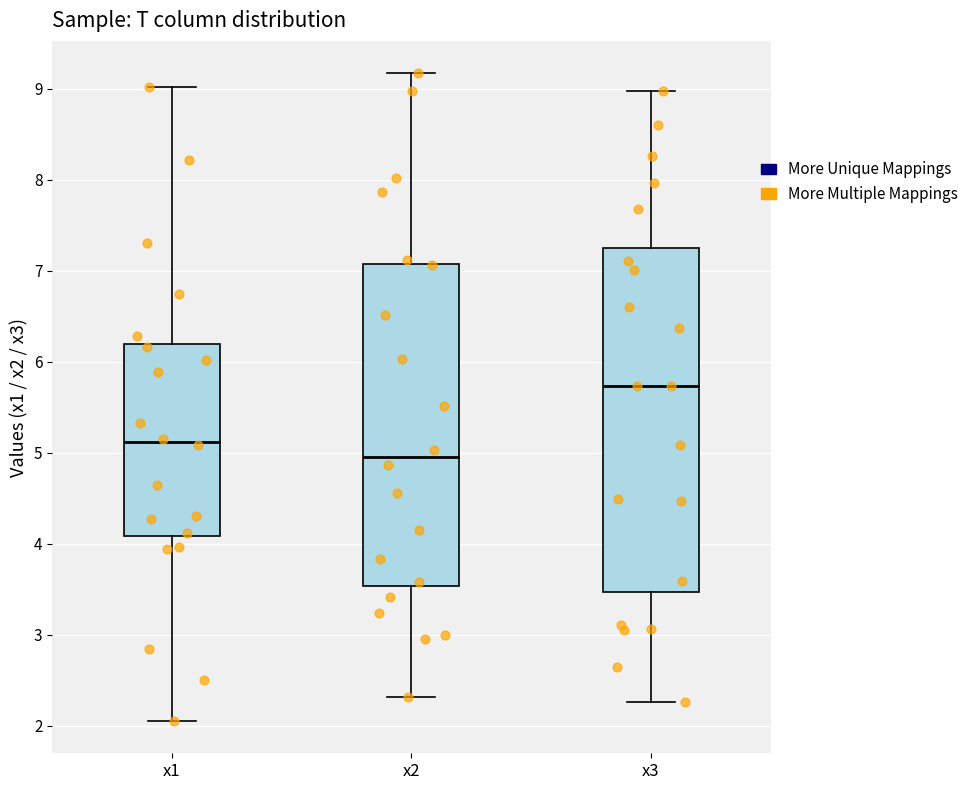

Where is the lower edge of the box for x1 on the y-axis? The values are not printed on the chart, so give them approximately, as read against the axis.

4.1